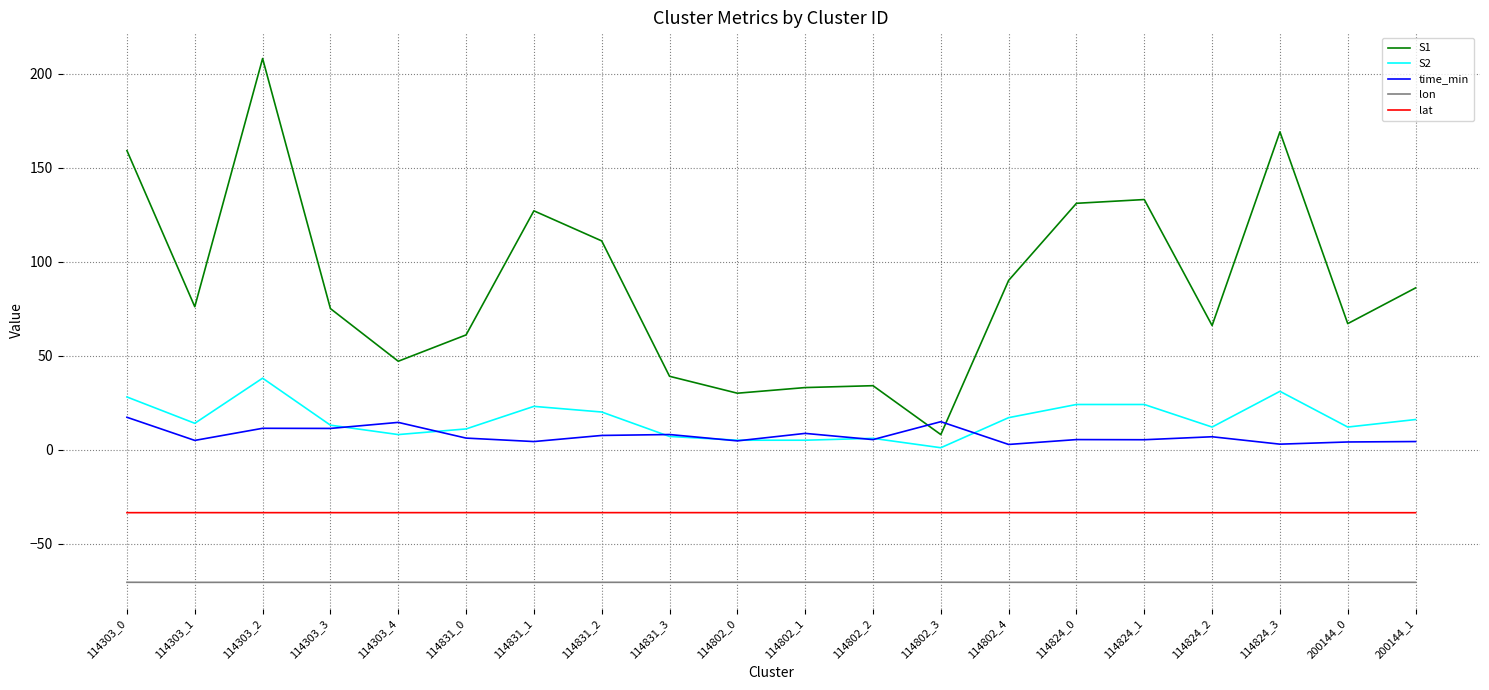

What is the total value across all series at 114831_2?

34.4